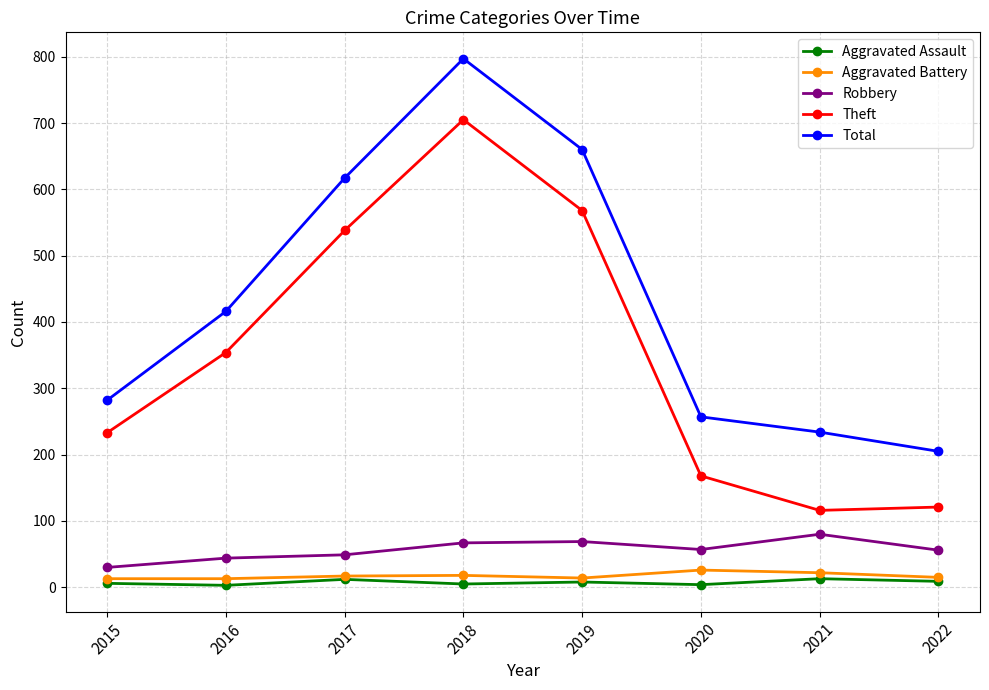

At how many categories does at least one series exceed 358?

4